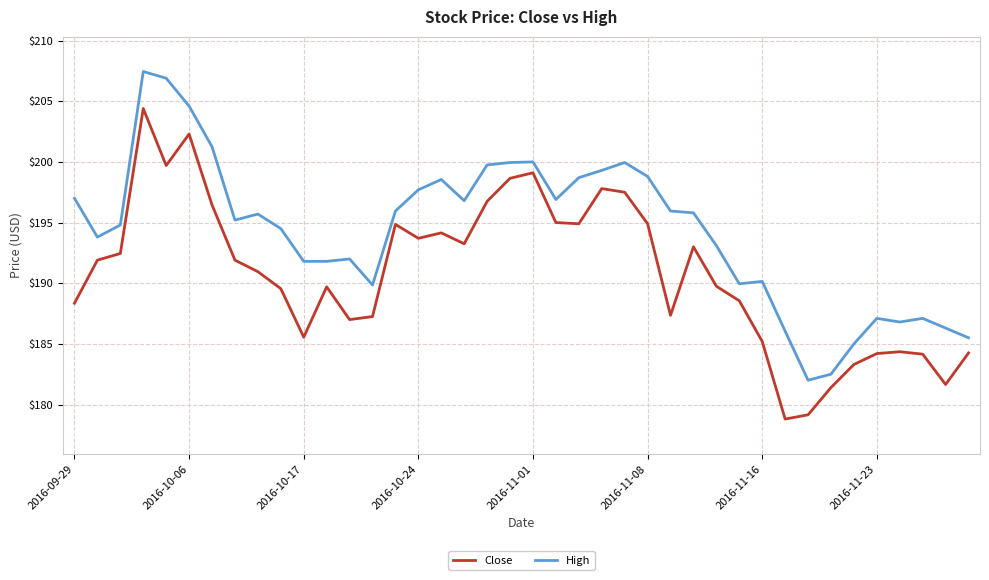

True or false: Close and High cross at least once.

False